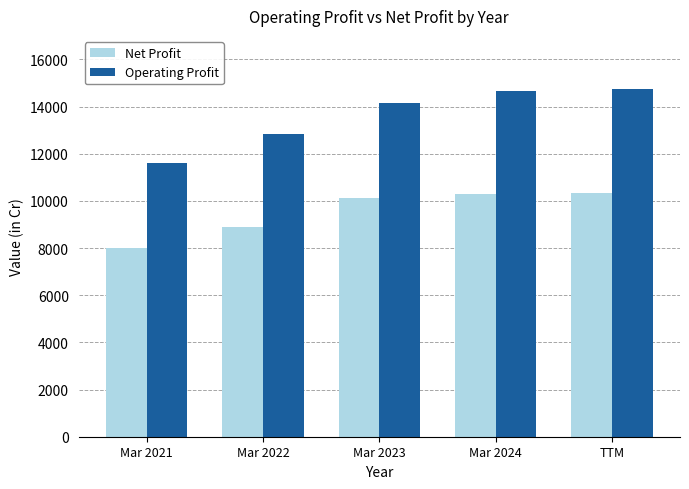

The Net Profit series shows 8892 at Mar 2022. True or false?

True